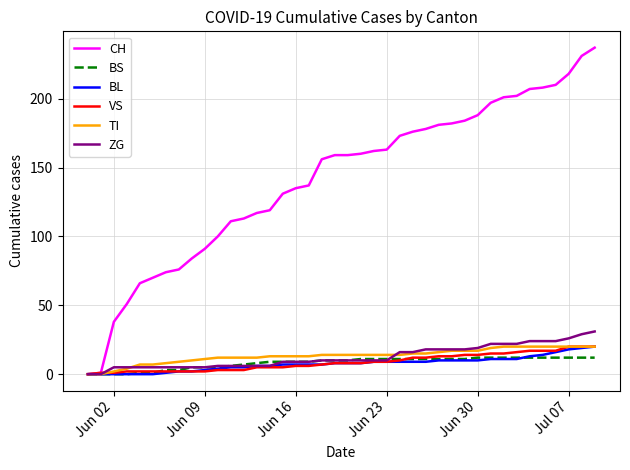

Which series has the largest total across all categories?

CH